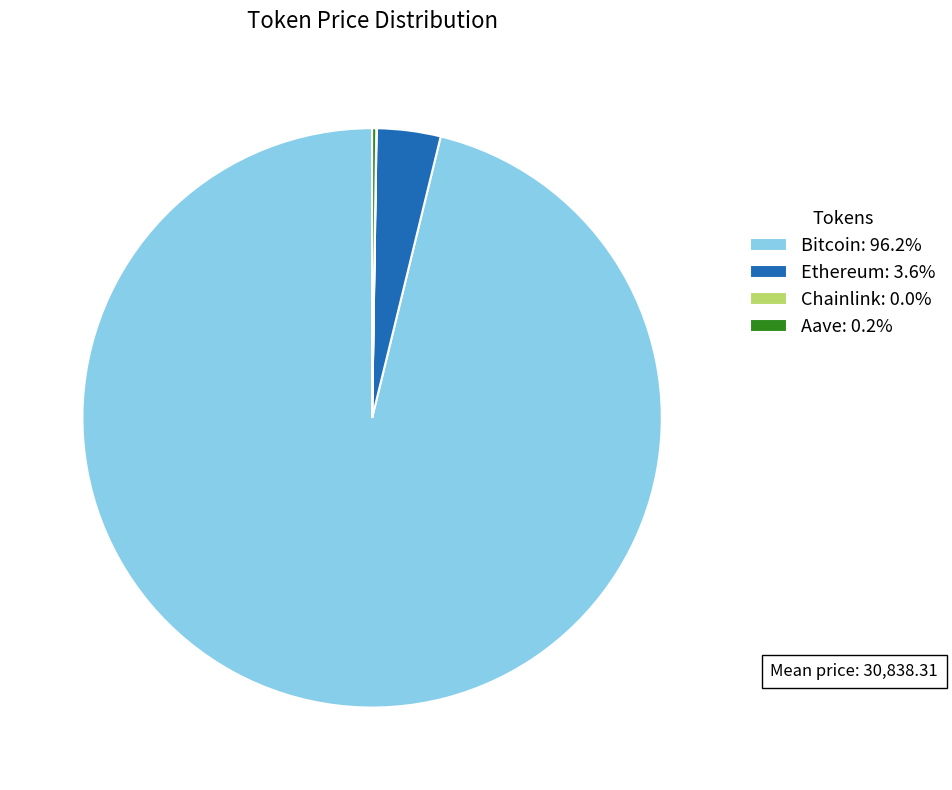

Does any single category account for the majority?

Yes